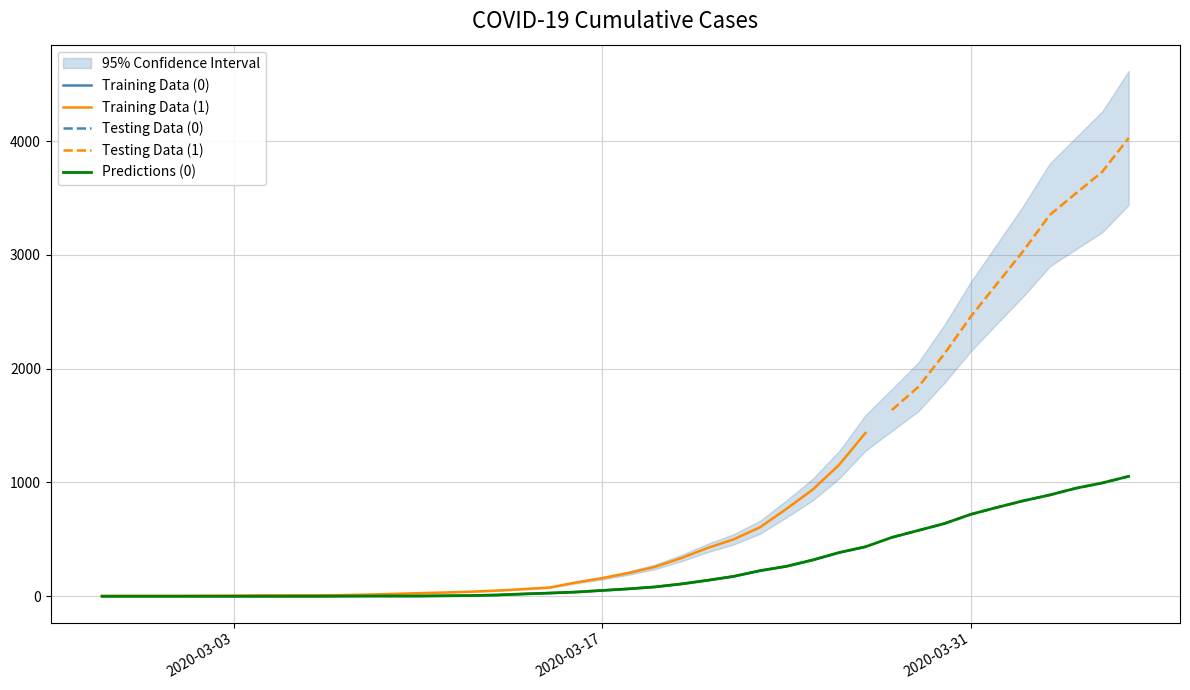

What is the label of the 31st point from the right?

2020-03-07